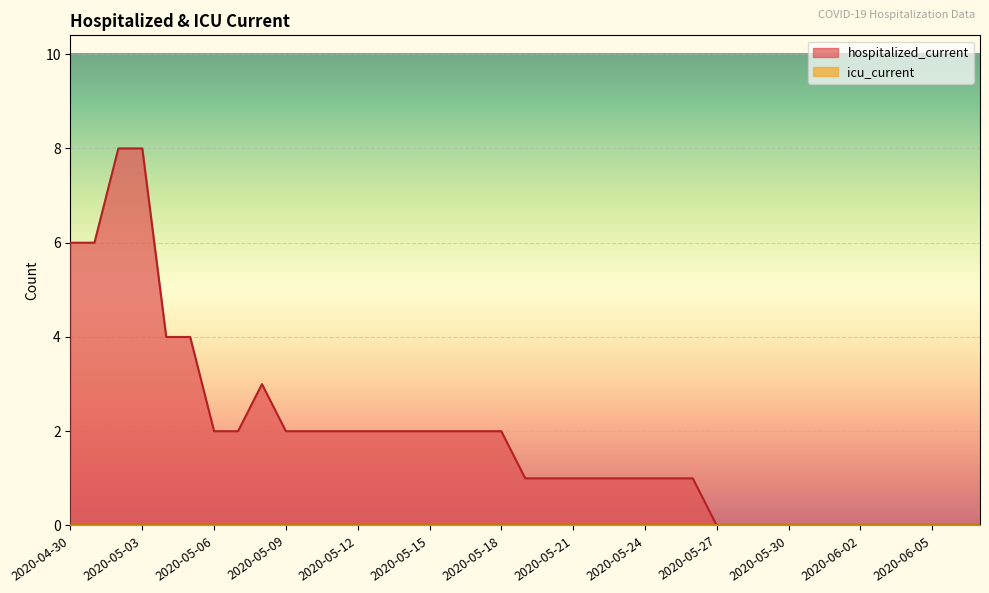

True or false: the data shows 6 at 2020-05-04.

False